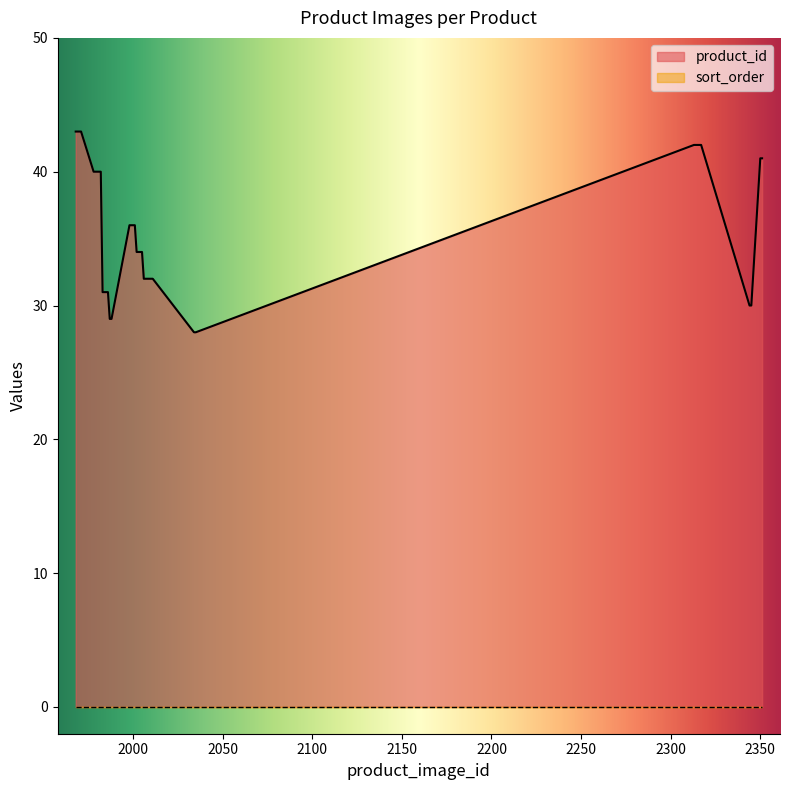

True or false: sort_order and product_id cross at least once.

False